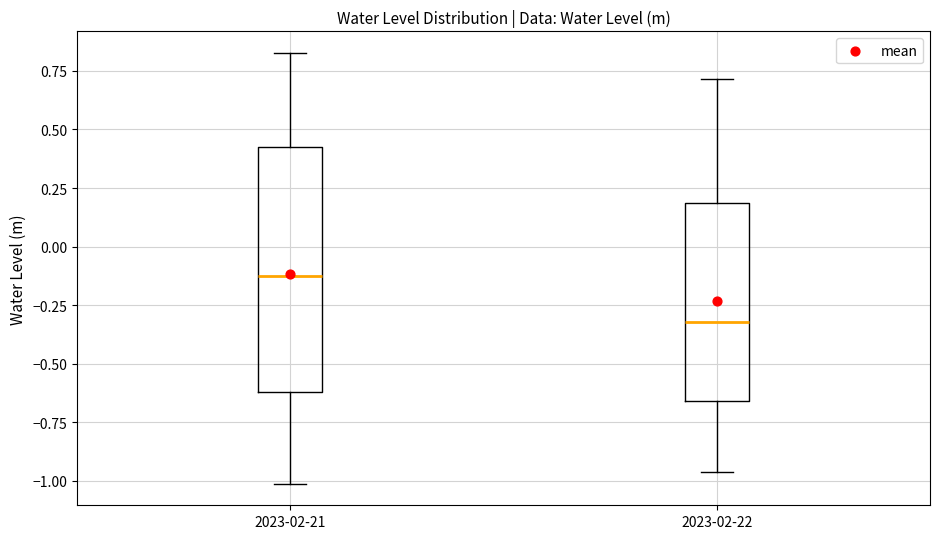

Comparing the boxes themselves (not the whiskers), which one is the tallest?

2023-02-21